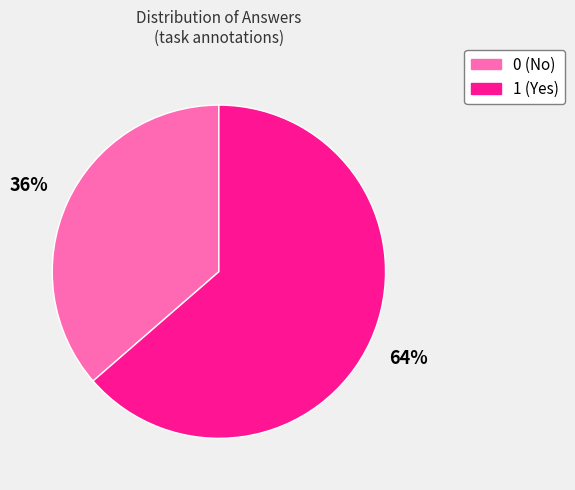

How many slices are in this pie chart?

2